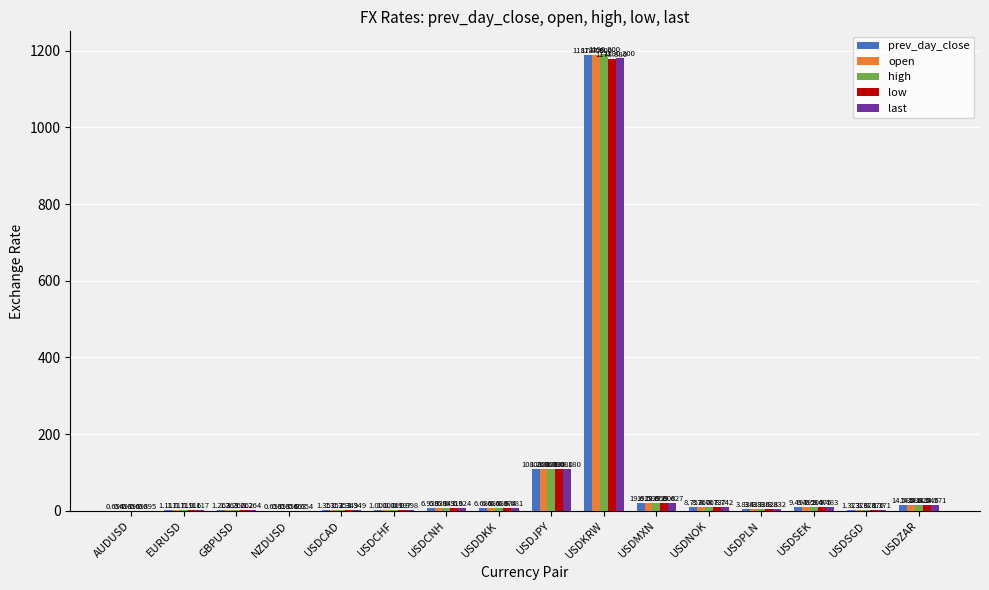

Which series changed the most between NZDUSD and USDNOK?

high